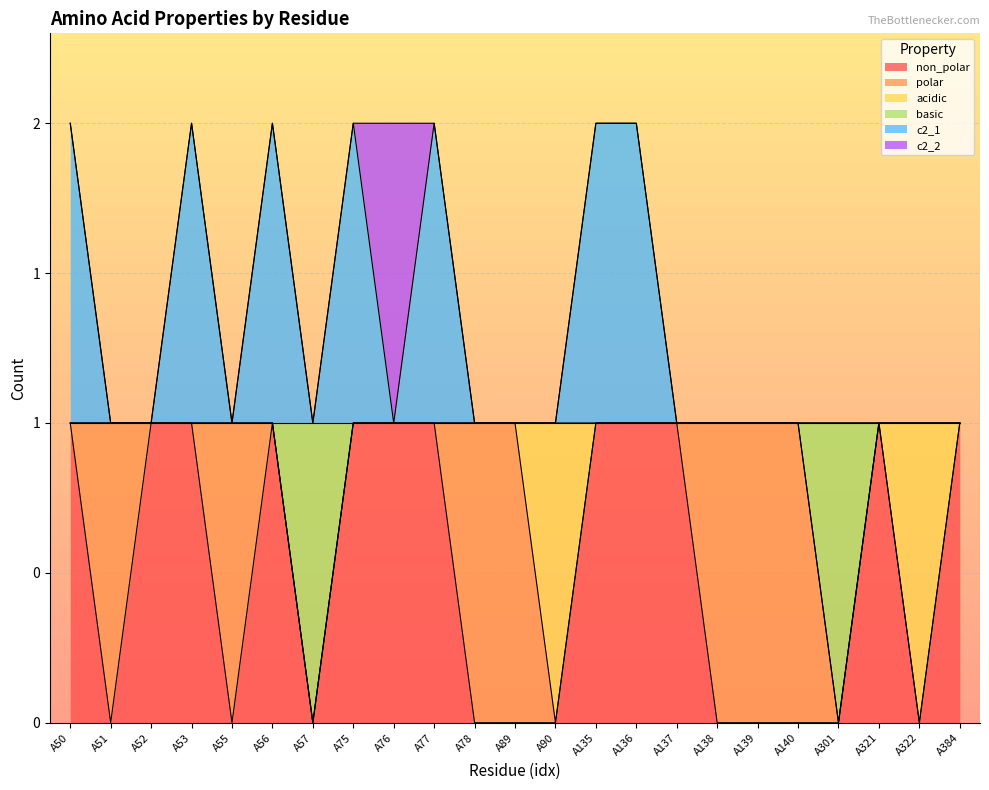

What is the difference between the maximum and second lowest values in the c2_1 series?

1